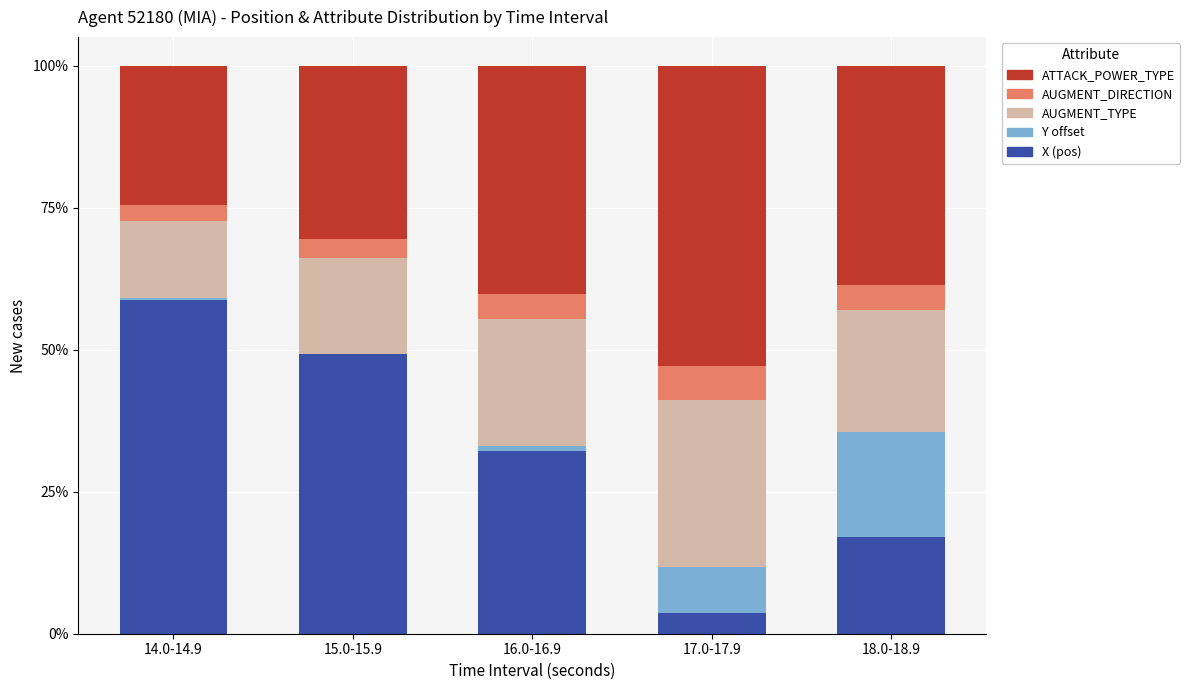

What is the total value across all series at 18.0-18.9?

100.0